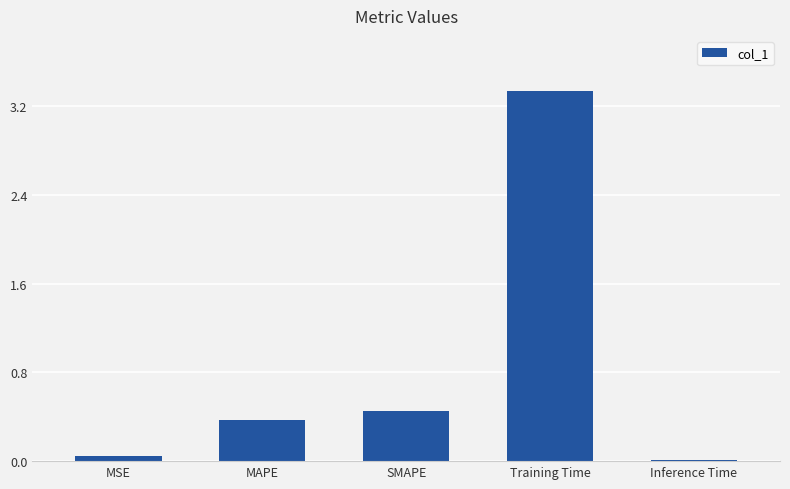

At which label is the value closest to 1?

SMAPE